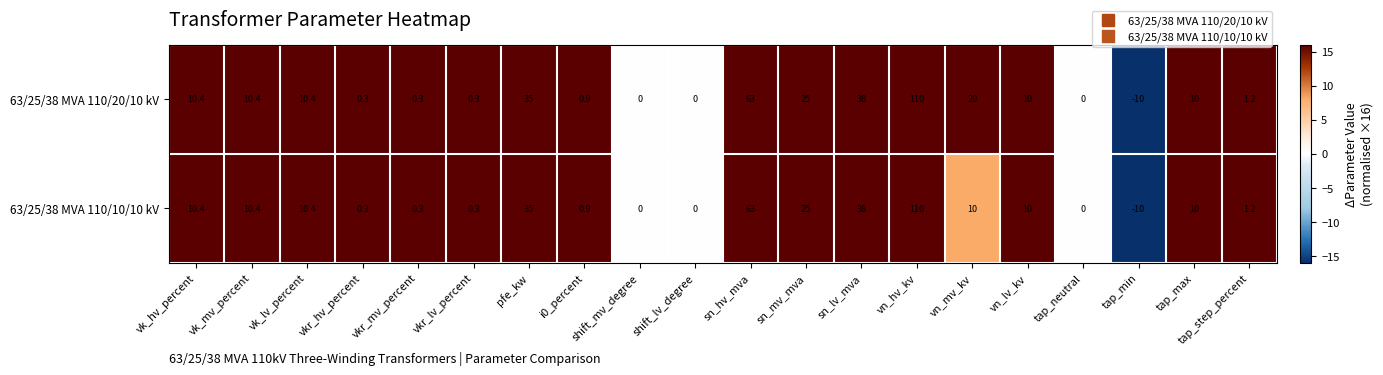

Which category has the lowest value in the 63/25/38 MVA 110/10/10 kV series?

tap_min